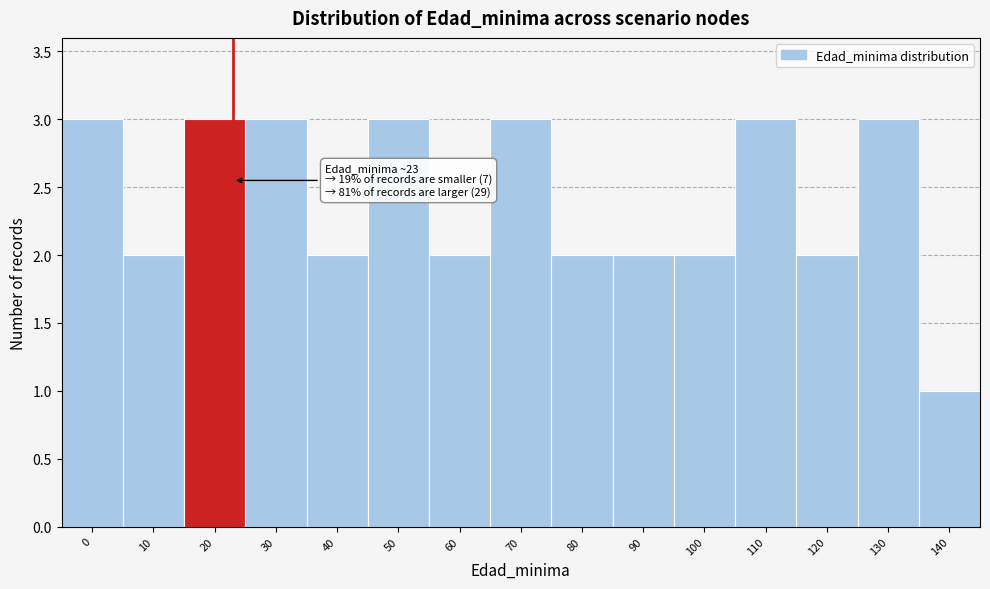

Reading left to right, what are all the values shown in this chart?

0=3	10=2	20=3	30=3	40=2	50=3	60=2	70=3	80=2	90=2	100=2	110=3	120=2	130=3	140=1